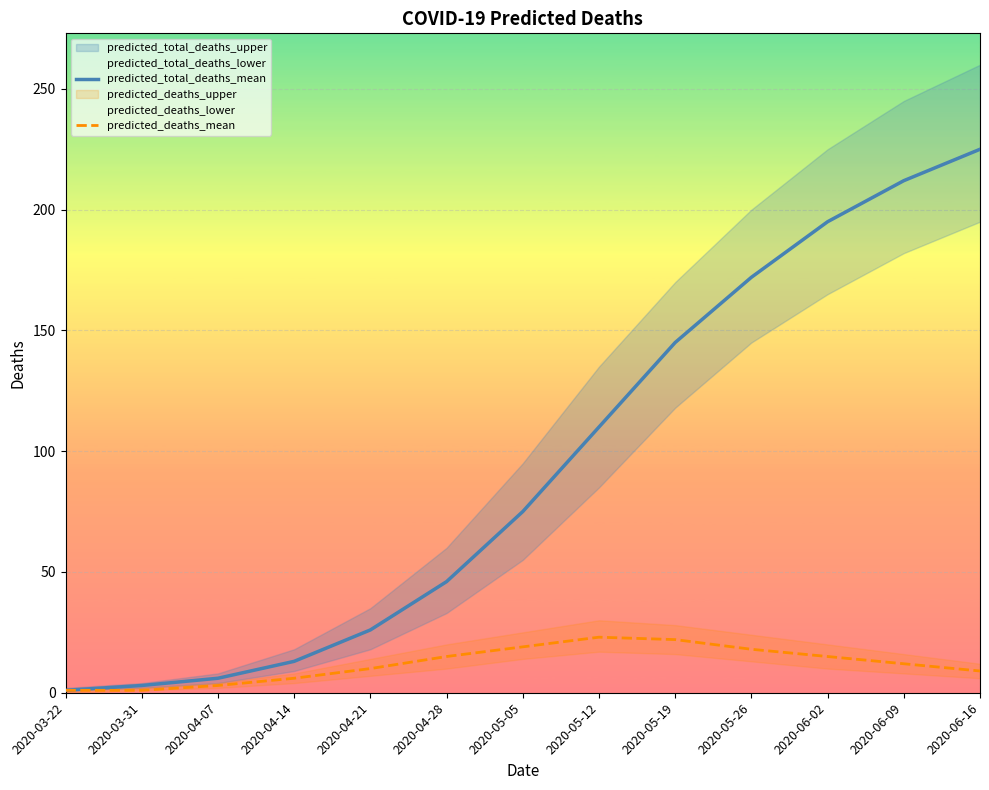

Reading left to right, what are all the values shown in this chart?

predicted_total_deaths_mean: 1	3	6	13	26	46	75	110	145	172	195	212	225
predicted_deaths_mean: 1	1	3	6	10	15	19	23	22	18	15	12	9